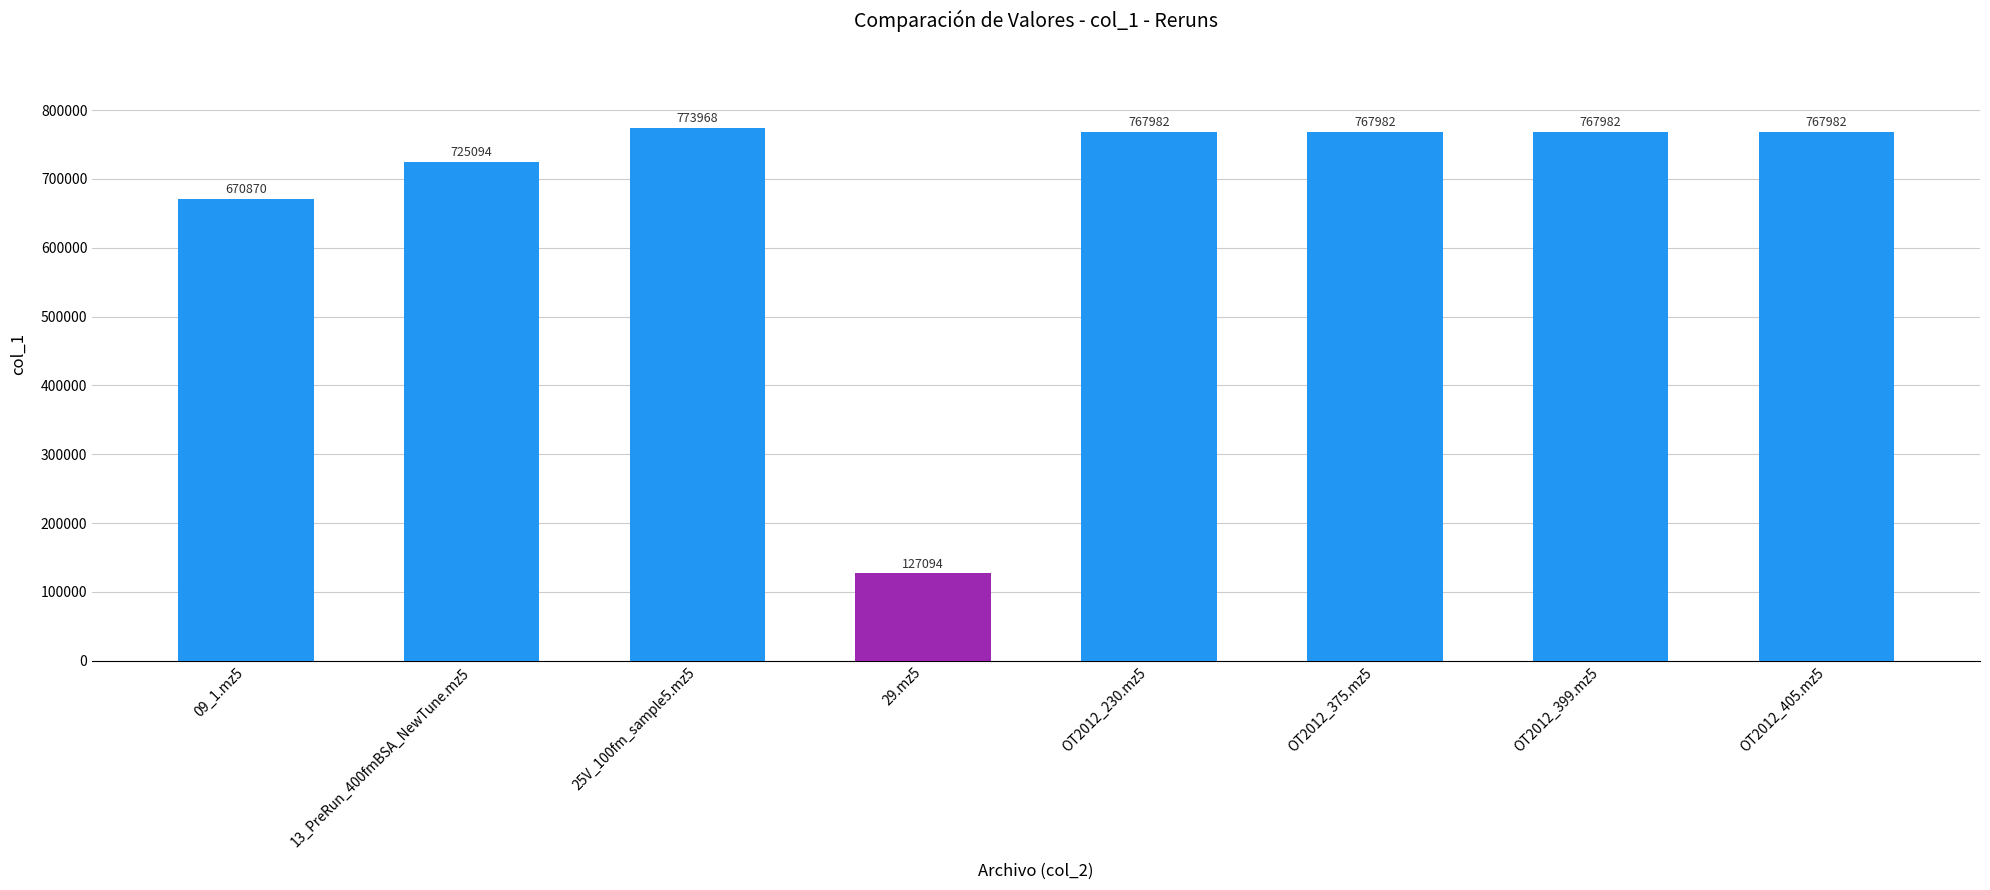

Reading left to right, list all the values displayed in this chart.

09_1.mz5=670870	13_PreRun_400fmBSA_NewTune.mz5=725094	25V_100fm_sample5.mz5=773968	29.mz5=127094	OT2012_230.mz5=767982	OT2012_375.mz5=767982	OT2012_399.mz5=767982	OT2012_405.mz5=767982